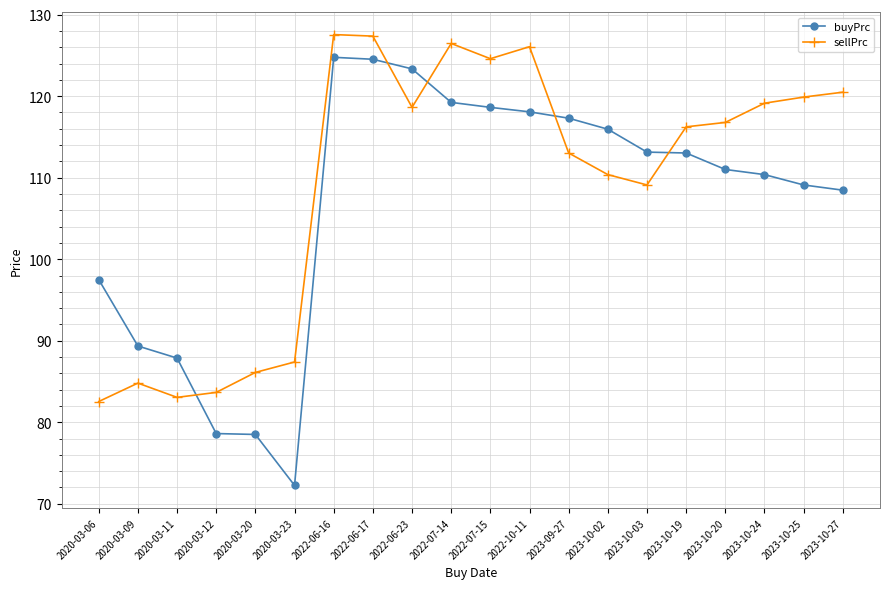

Does the chart display data point markers on the line(s)?

Yes